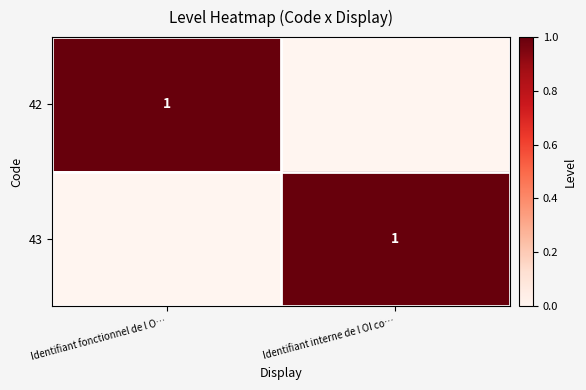

True or false: 43 has a value of 1 at Identifiant interne de l OI co….

True